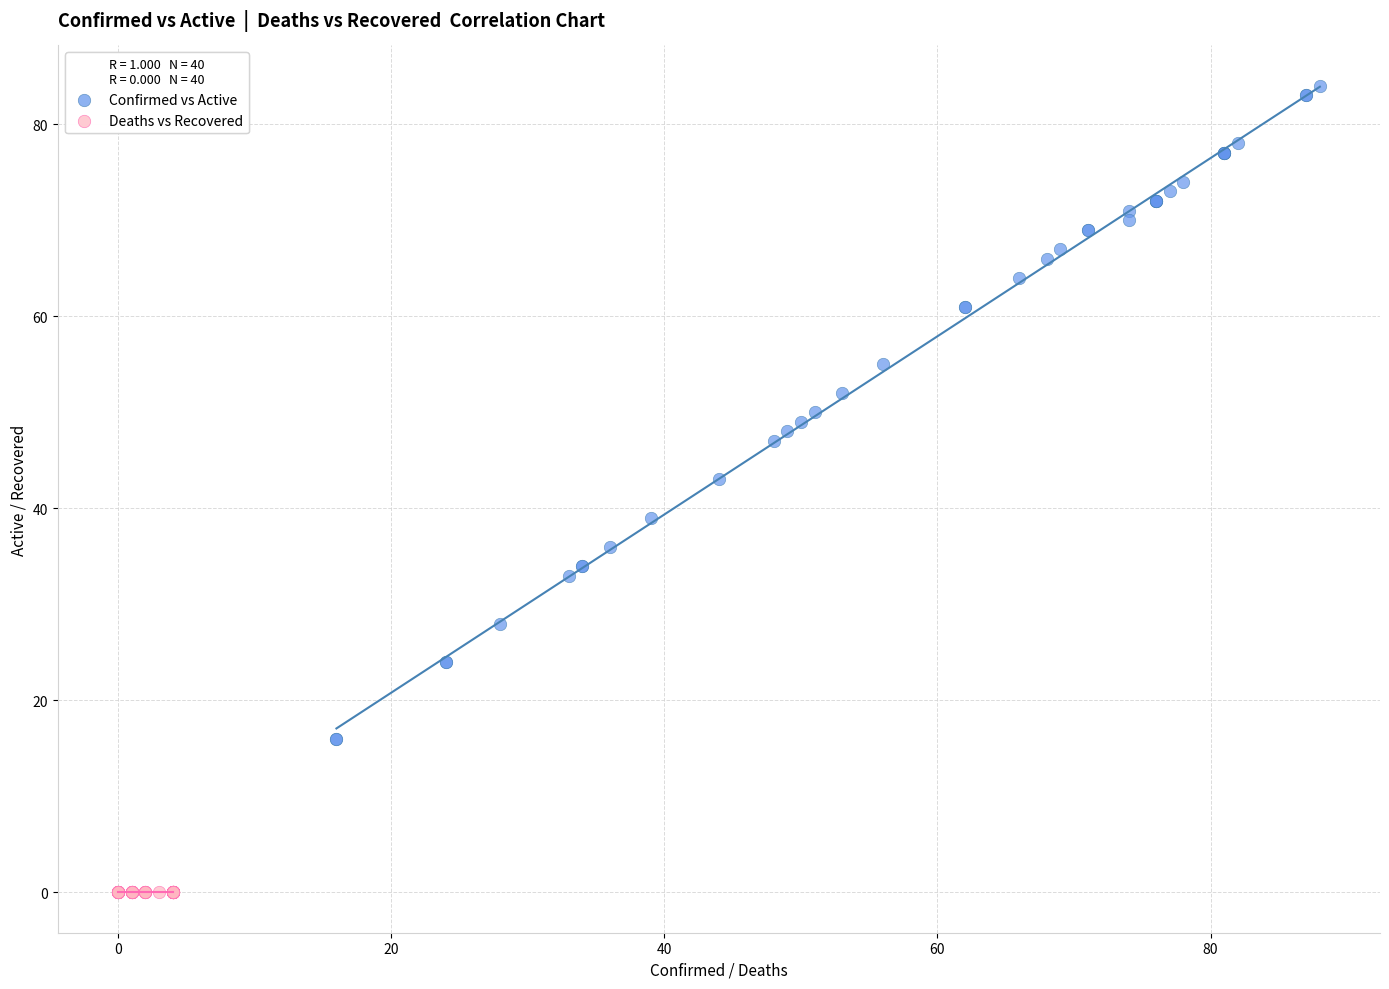

Which series reaches the maximum Y coordinate?

Confirmed vs Active